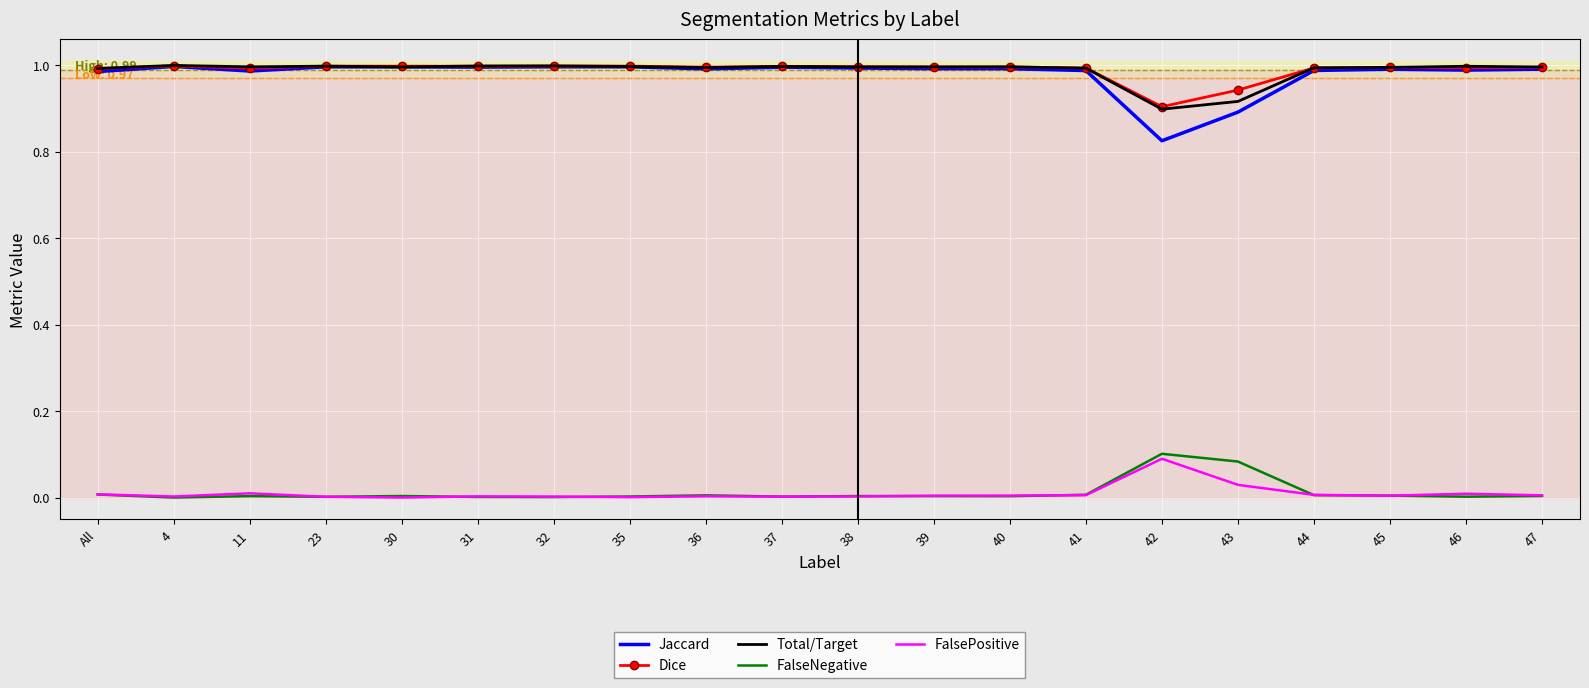

True or false: FalsePositive and Total/Target cross at least once.

False